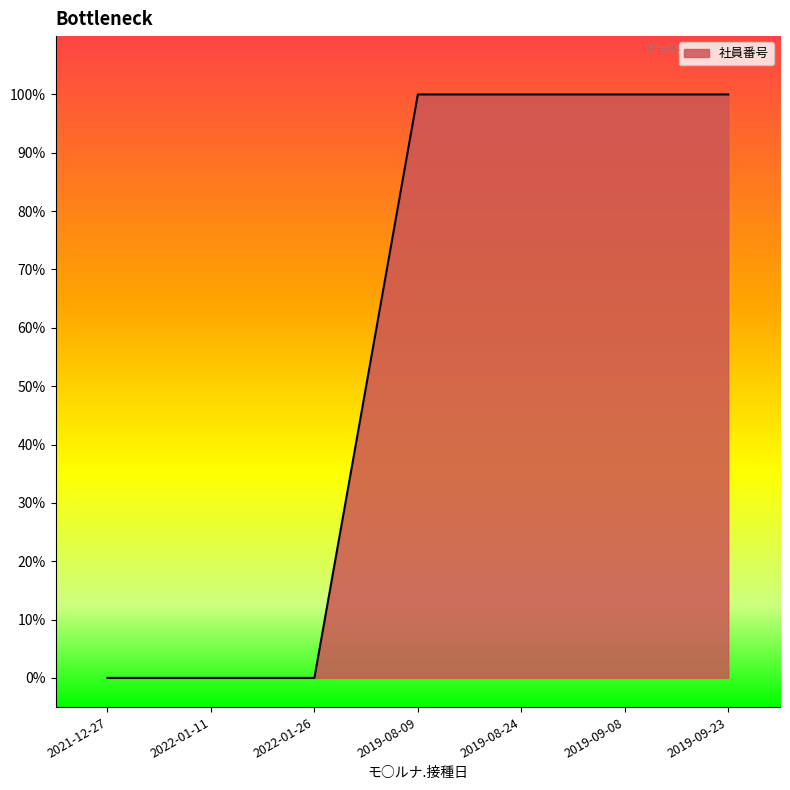

Does the chart display data point markers on the line(s)?

No